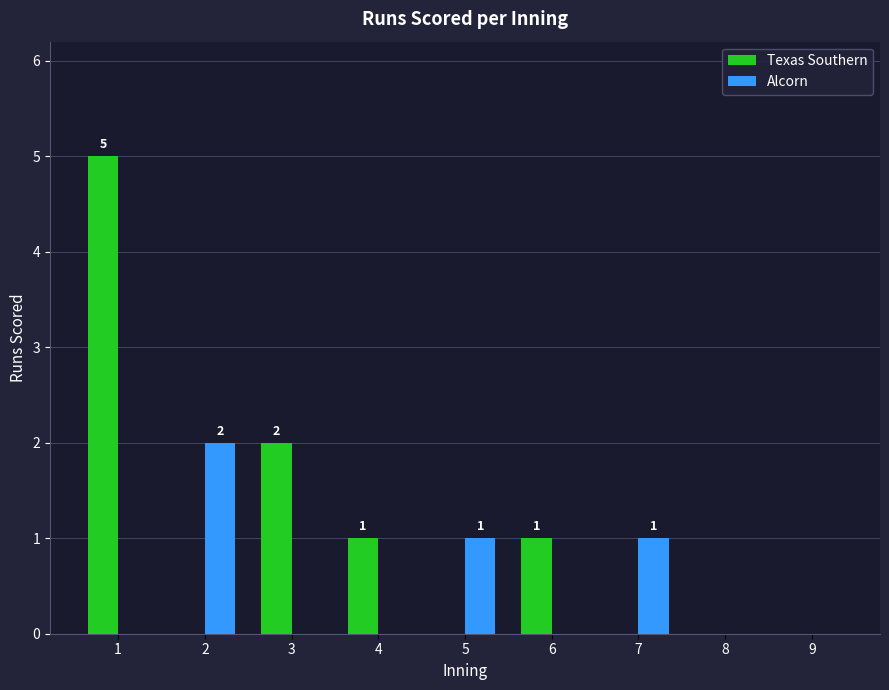

How many Texas Southern values are between 0 and 1?

7